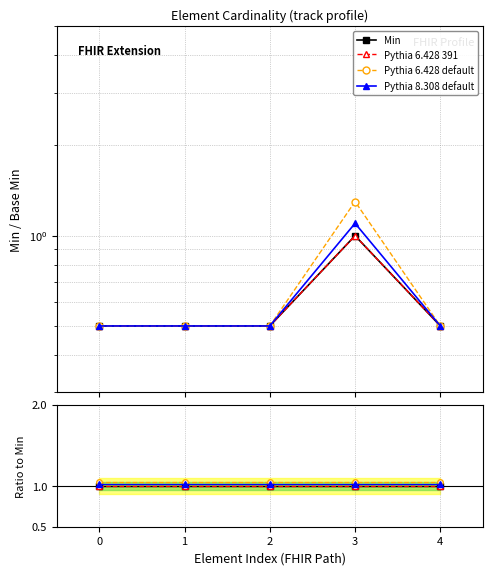

In Base Min, how many points are higher than both neighbors (excluding endpoints)?

1